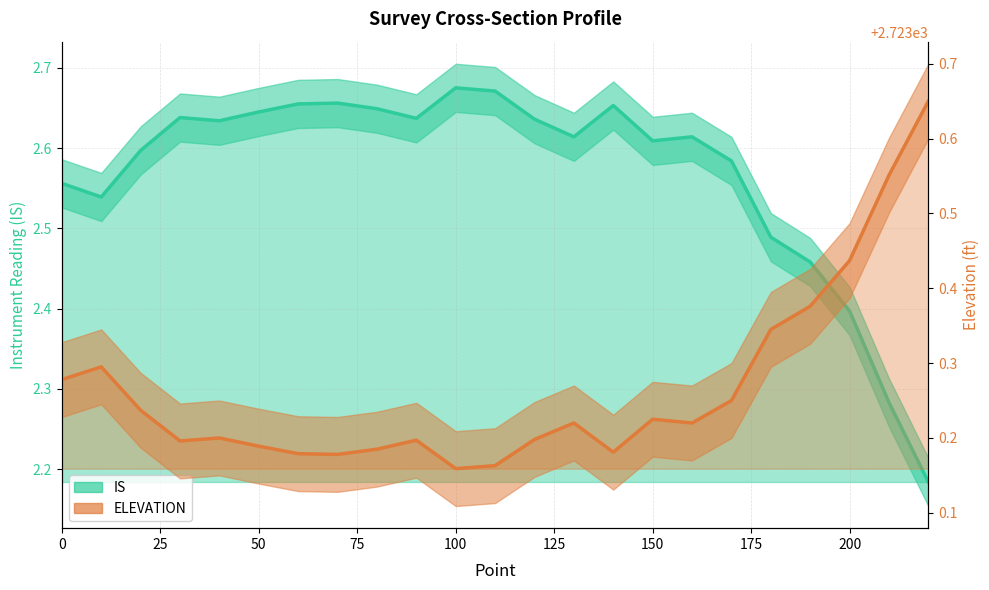

What is the difference between the second highest and second lowest values in the IS series?

0.4